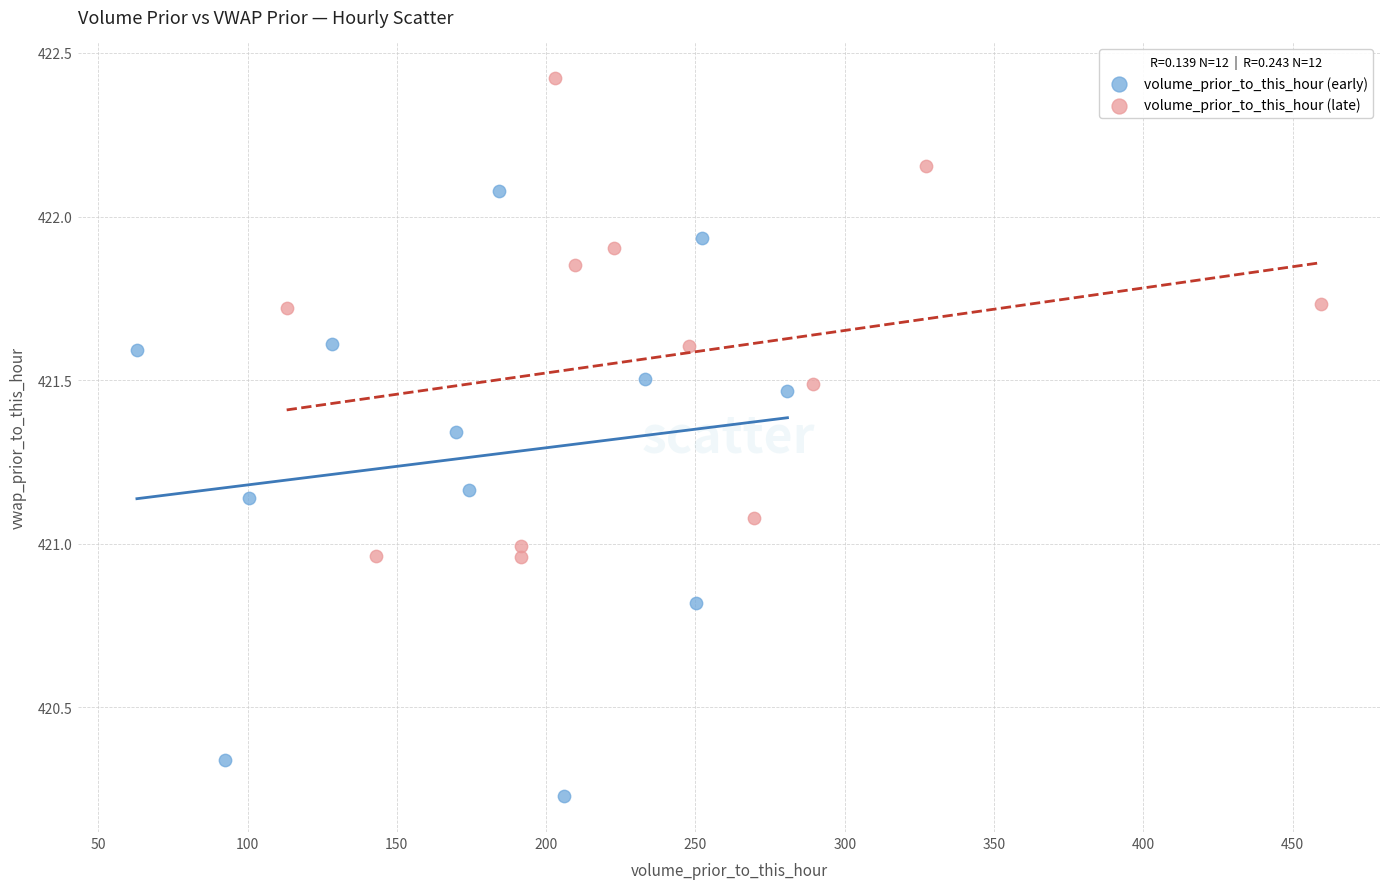

What are all the series names shown in the legend?

volume_prior_to_this_hour (early), volume_prior_to_this_hour (late)